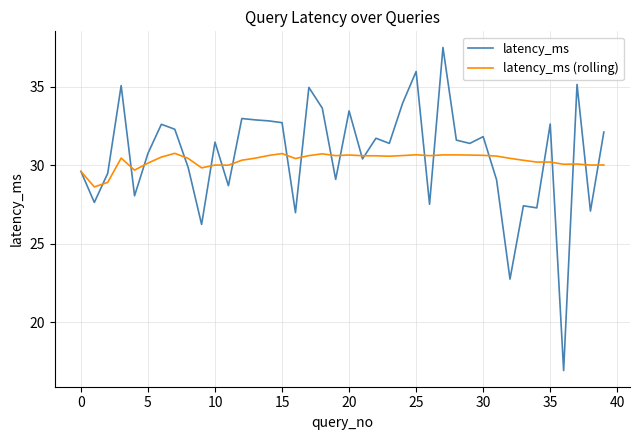

Rank the series by their maximum value, from highest to lowest.

latency_ms, latency_ms (rolling)